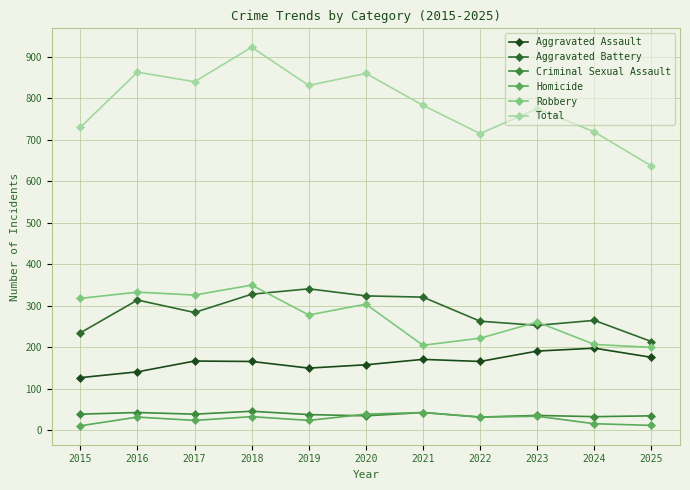

True or false: Total and Aggravated Battery intersect in this chart.

False